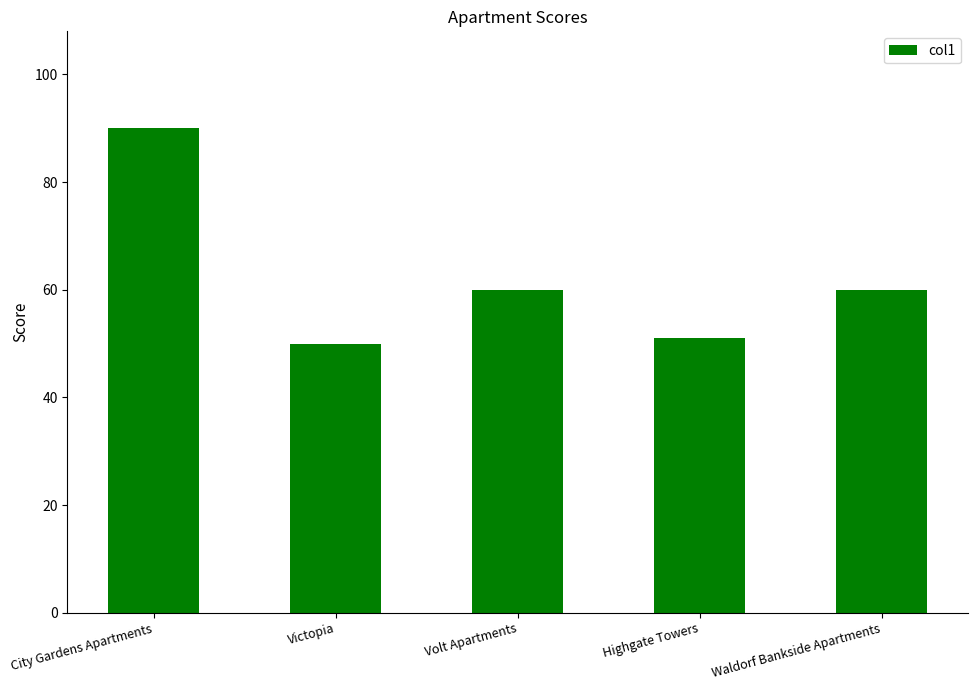

Count the number of data series in this chart.

1